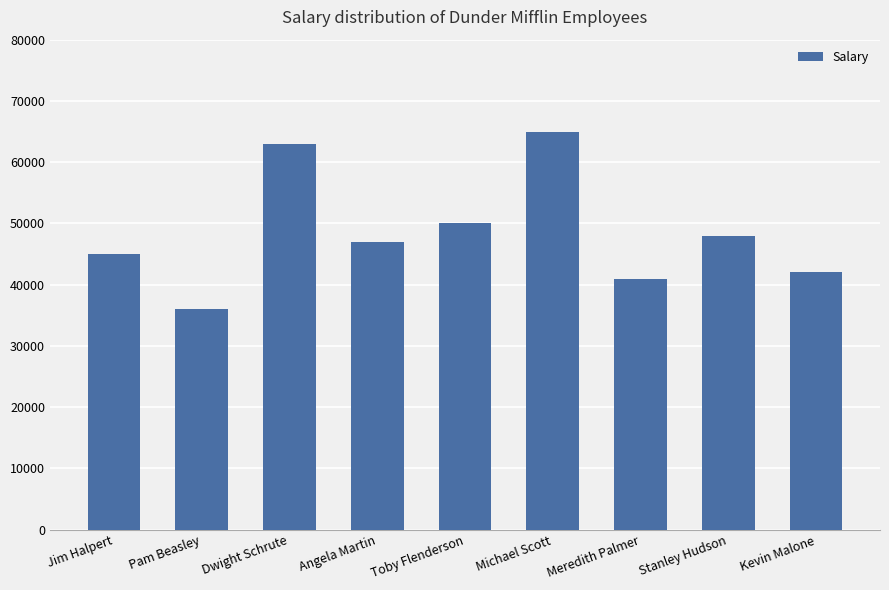

What is the ratio of the value at Angela Martin to the value at Jim Halpert?

1.0